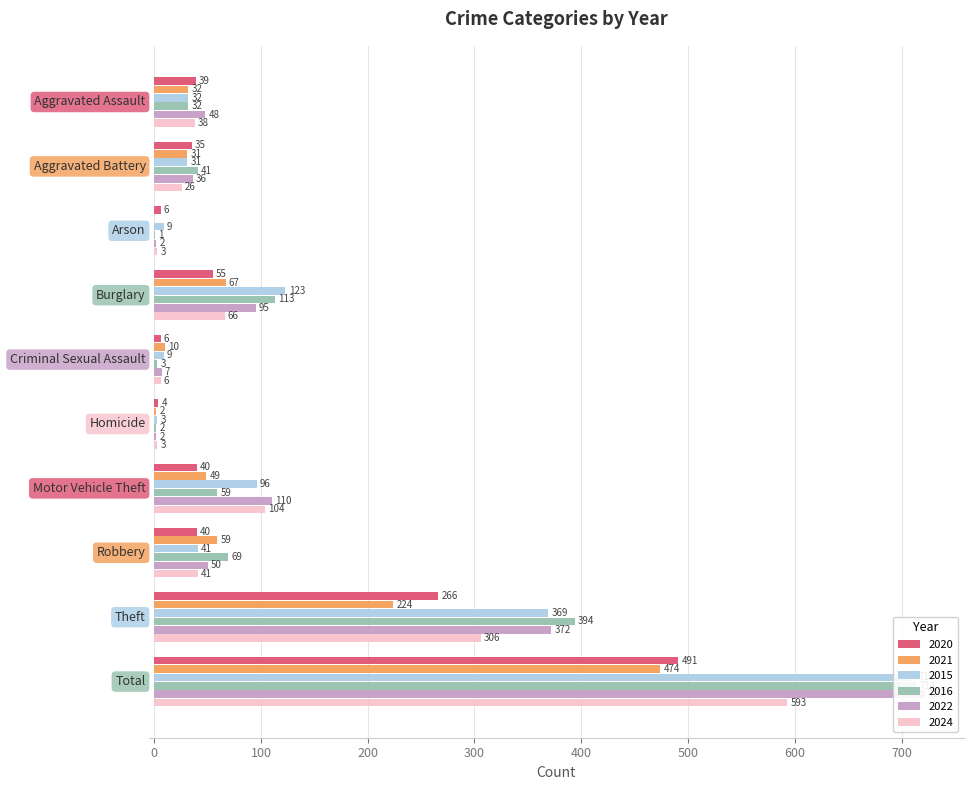

True or false: 2016 has a value of 0 at Arson.

False